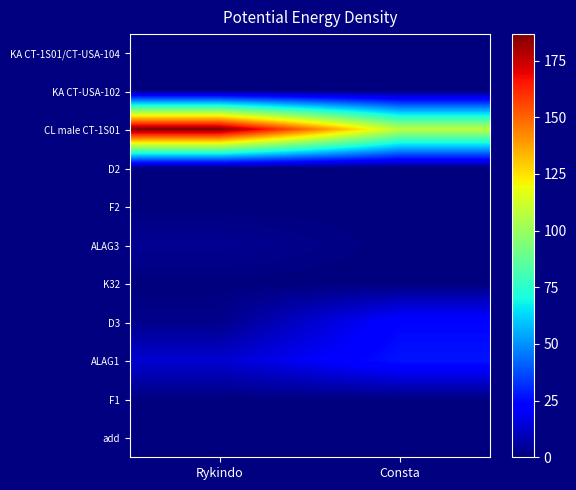

Rank the series by their maximum value, from lowest to highest.

K32, F2, KA CT-1S01/CT-USA-104, add, KA CT-USA-102, F1, D2, ALAG3, D3, ALAG1, CL male CT-1S01